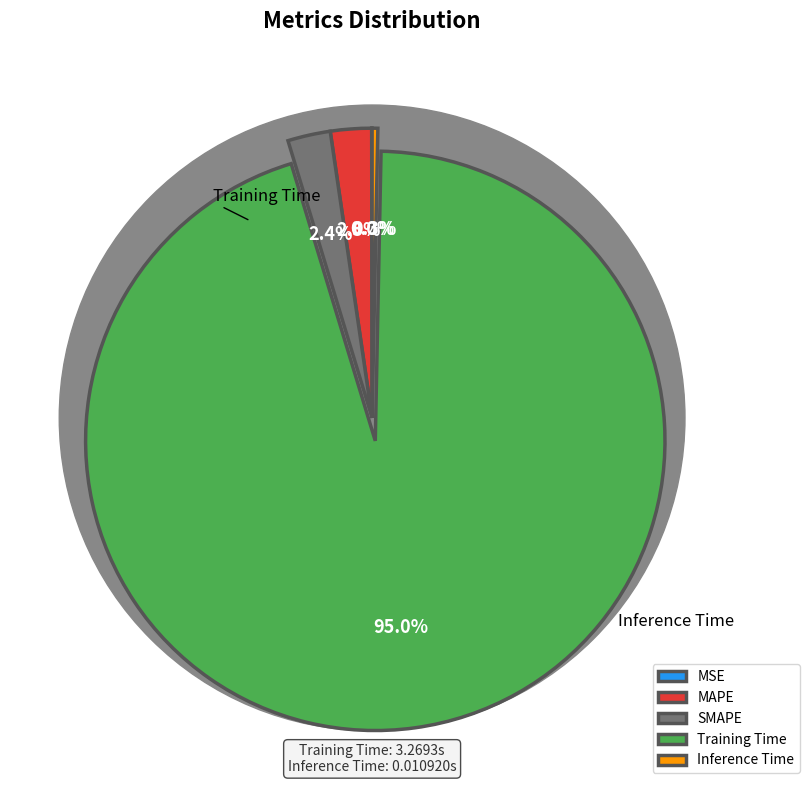

To the nearest percent, what is the difference between the MSE and MAPE slice percentages?

2%